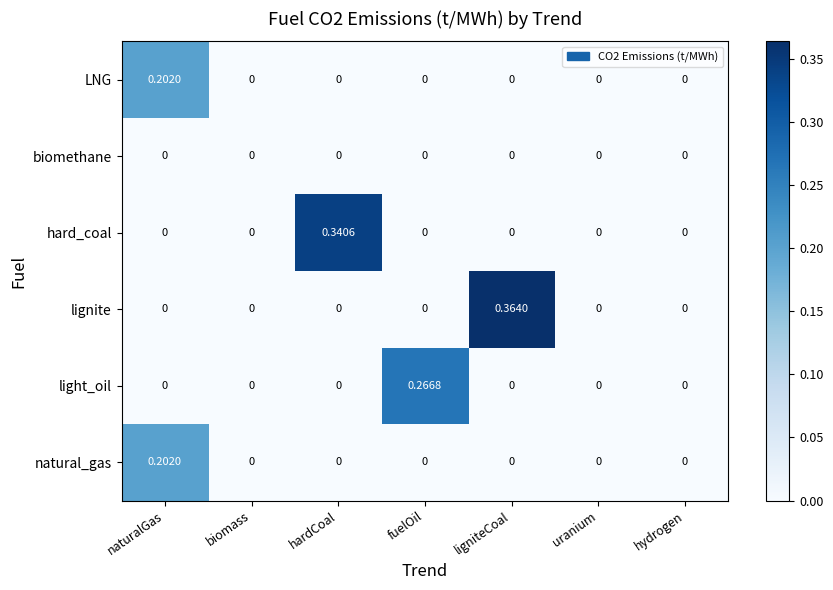

Which series has the largest range (max minus min)?

lignite